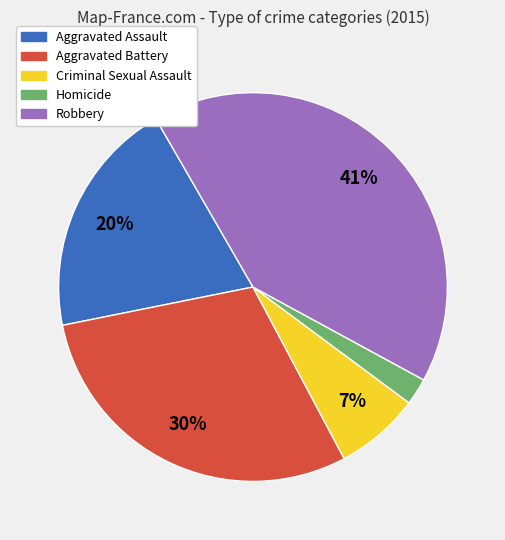

To the nearest percent, what percentage of the pie is Aggravated Battery?

30%